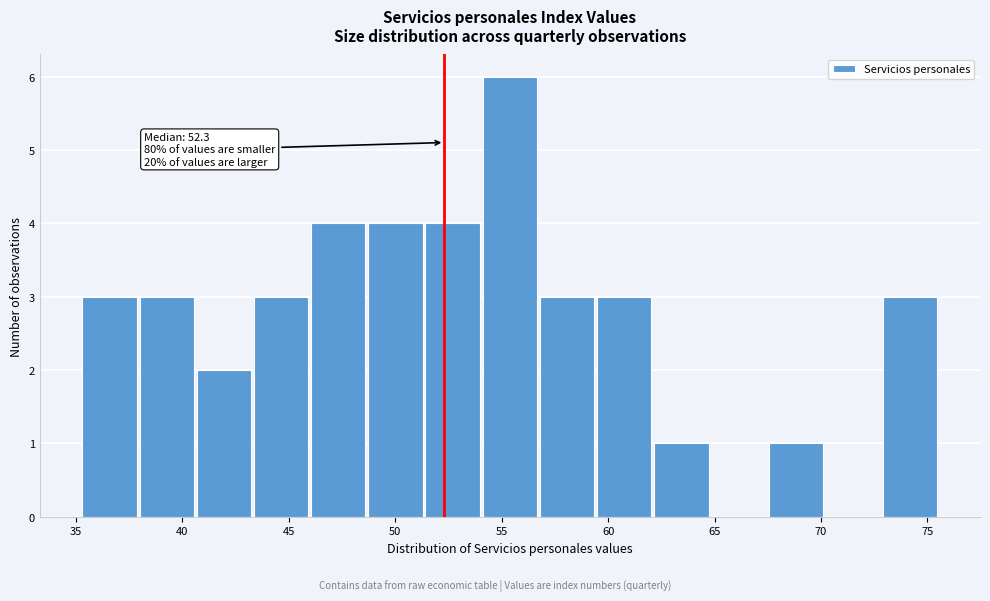

Over which range of the x-axis is the bar tallest?

54.0 to 57.0